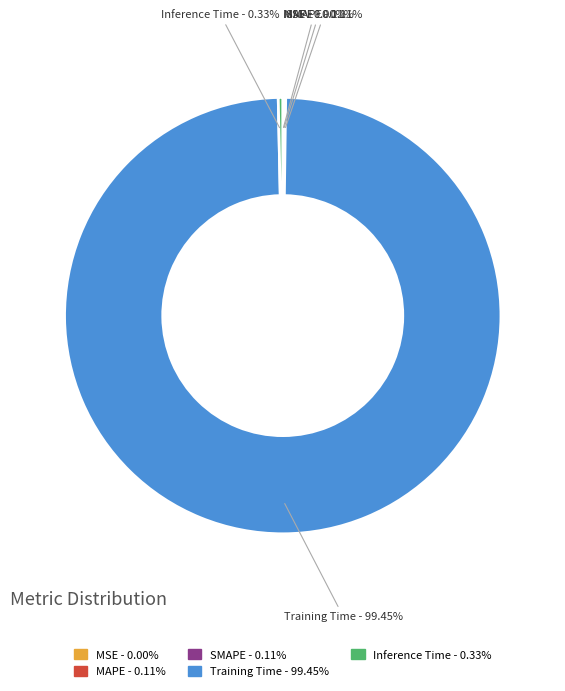

What is the largest slice in the pie chart?

Training Time